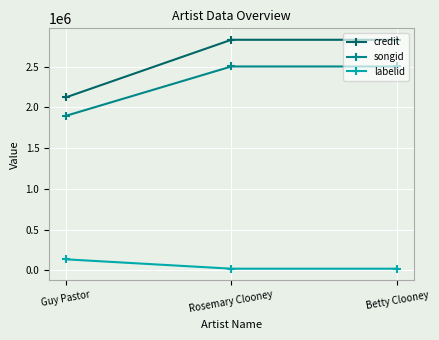

Reading left to right, list all the values displayed in this chart.

credit: Guy Pastor=2121577	Rosemary Clooney=2829174	Betty Clooney=2829174
songid: Guy Pastor=1895269	Rosemary Clooney=2501533	Betty Clooney=2501533
labelid: Guy Pastor=136276	Rosemary Clooney=21199	Betty Clooney=21199